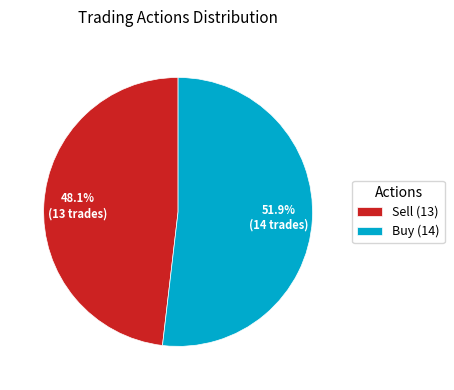

Is it true that Sell is 62% of the pie?

False